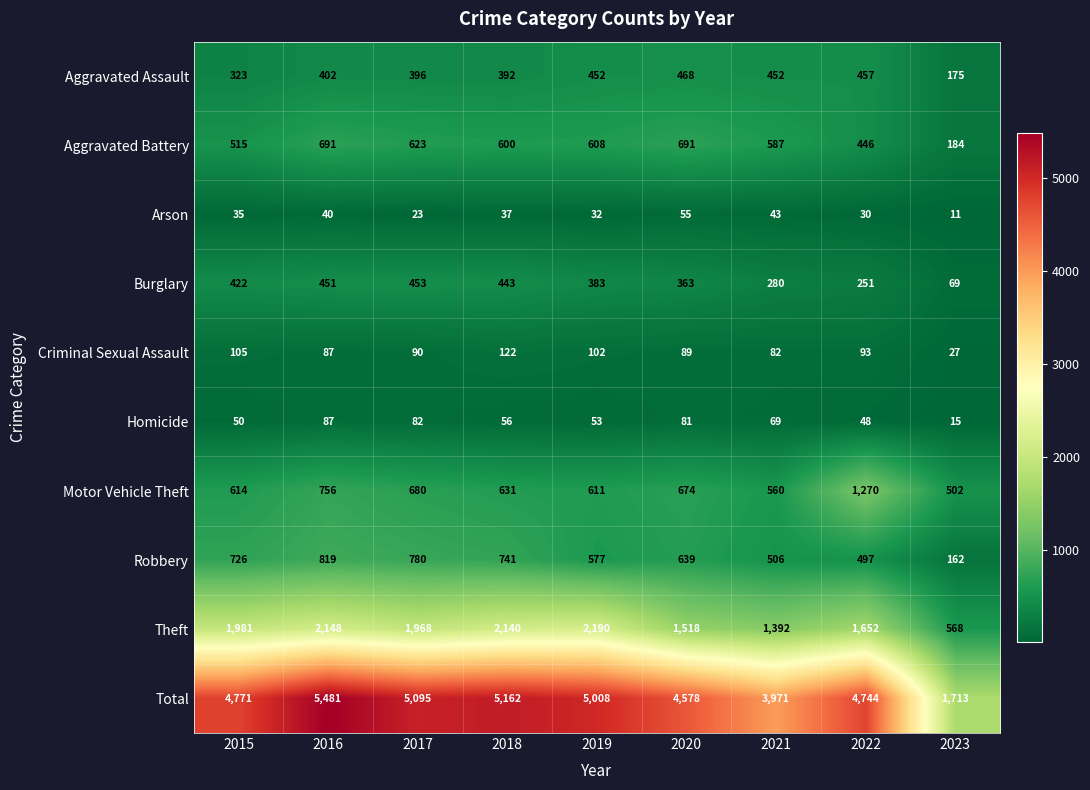

The value of Burglary at 2022 is 251. True or false?

True